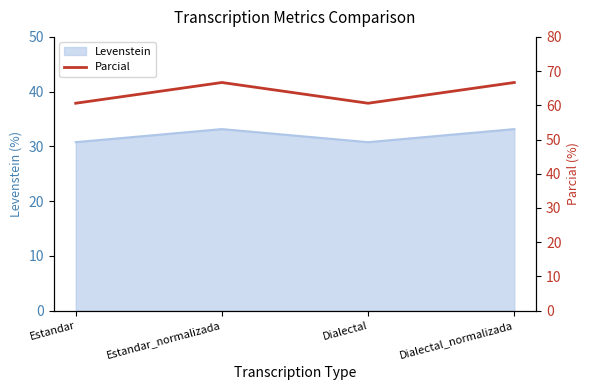

Which has a higher value, Estandar_normalizada or Dialectal?

Estandar_normalizada